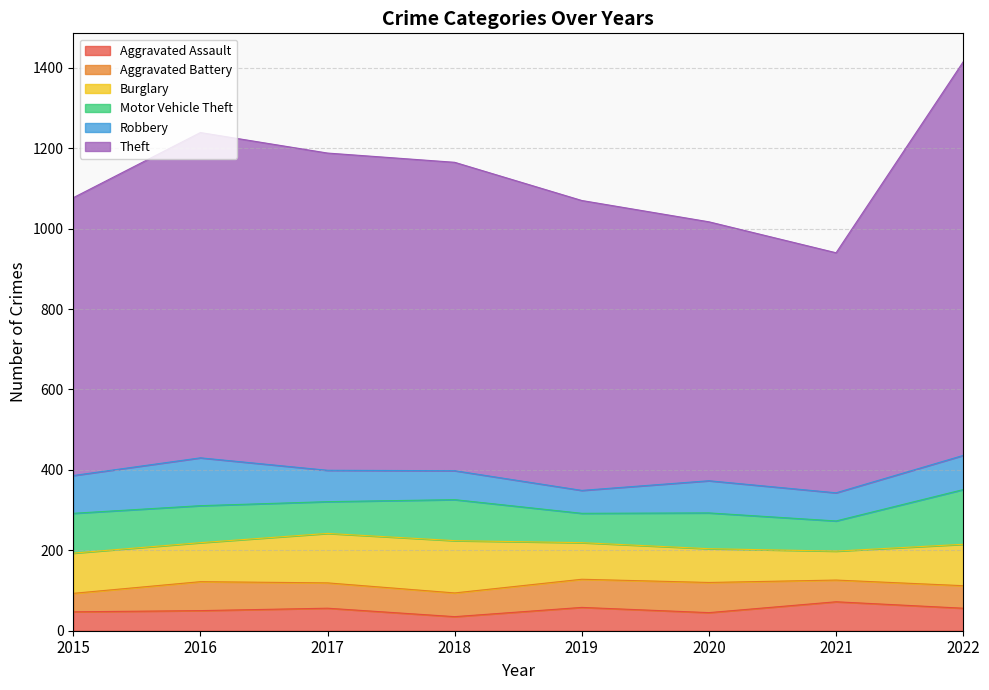

Read the Aggravated Battery value at 2022.

56